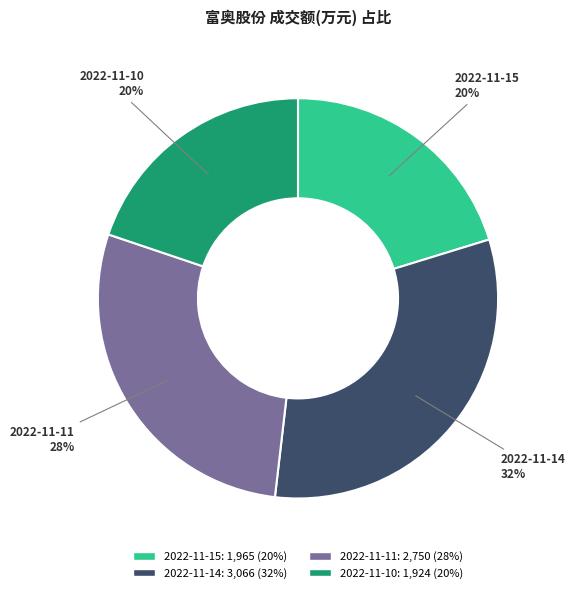

Which category has the biggest portion of the pie?

2022-11-14